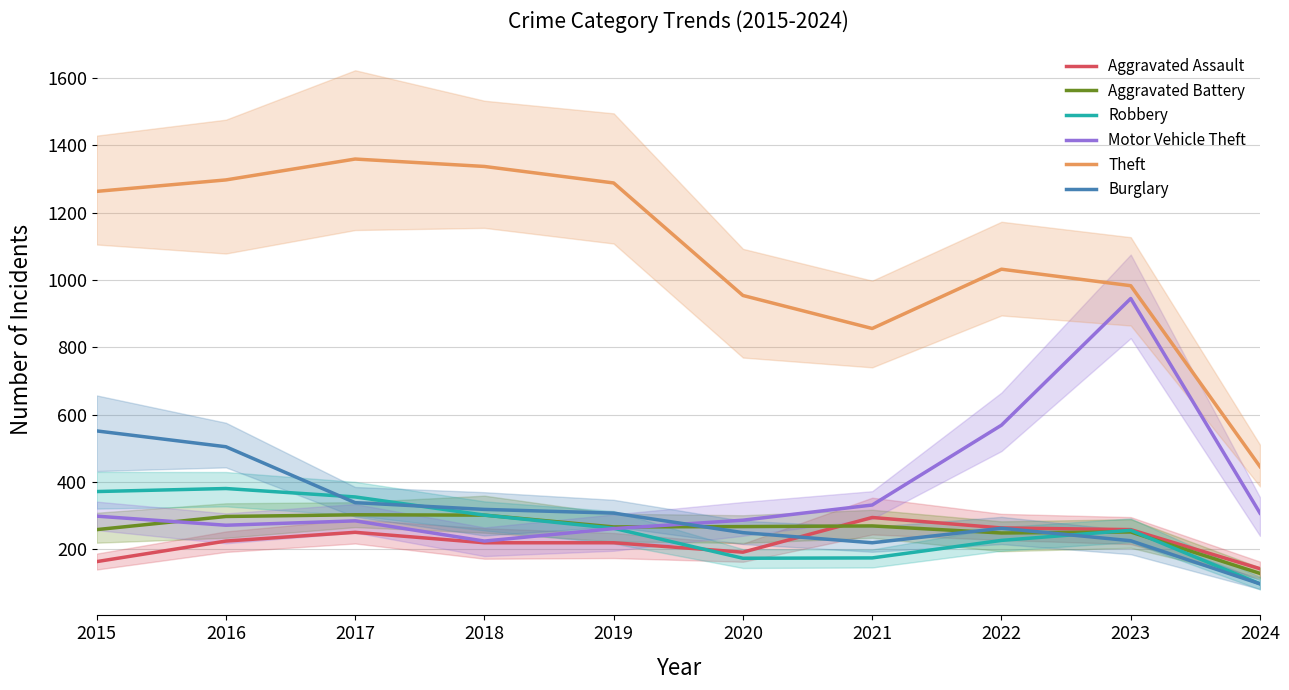

Where is the first local minimum for Burglary?

2021